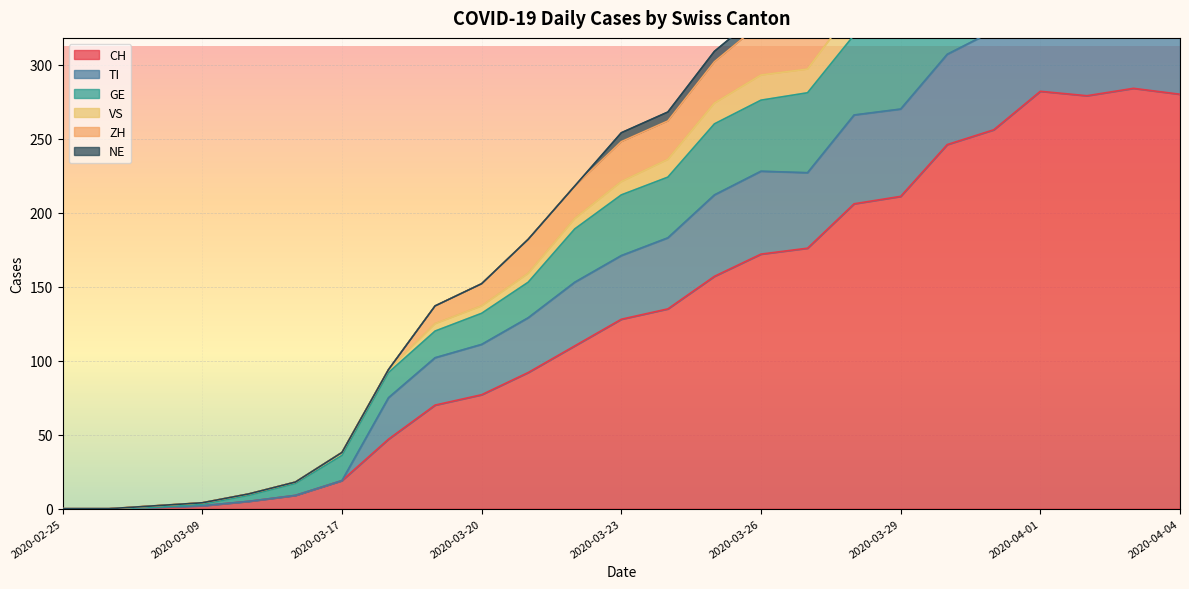

What is the maximum value for CH?

284